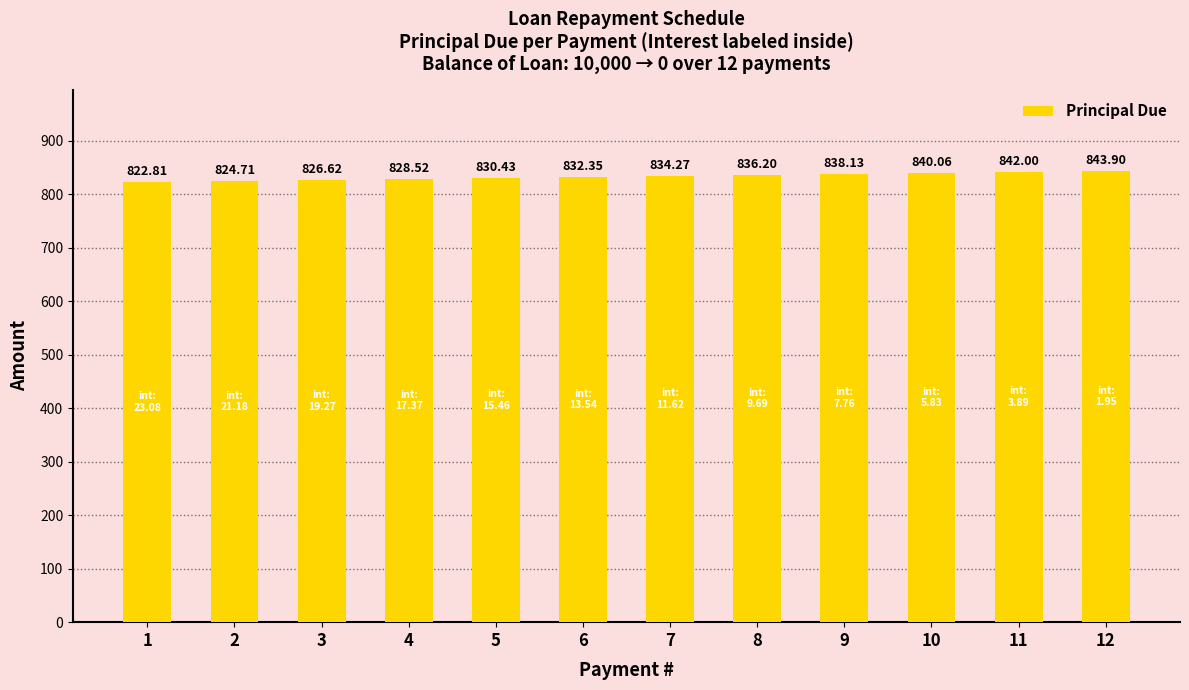

How many bars are there in total?

12